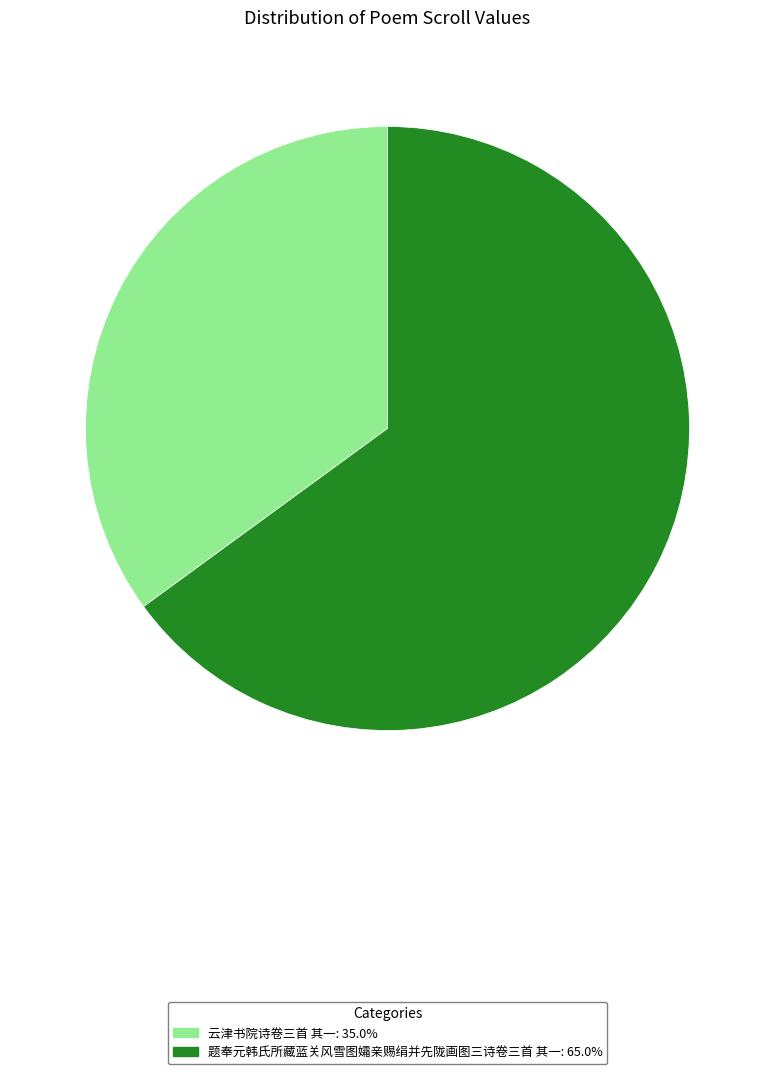

Is there a majority slice in this chart?

Yes